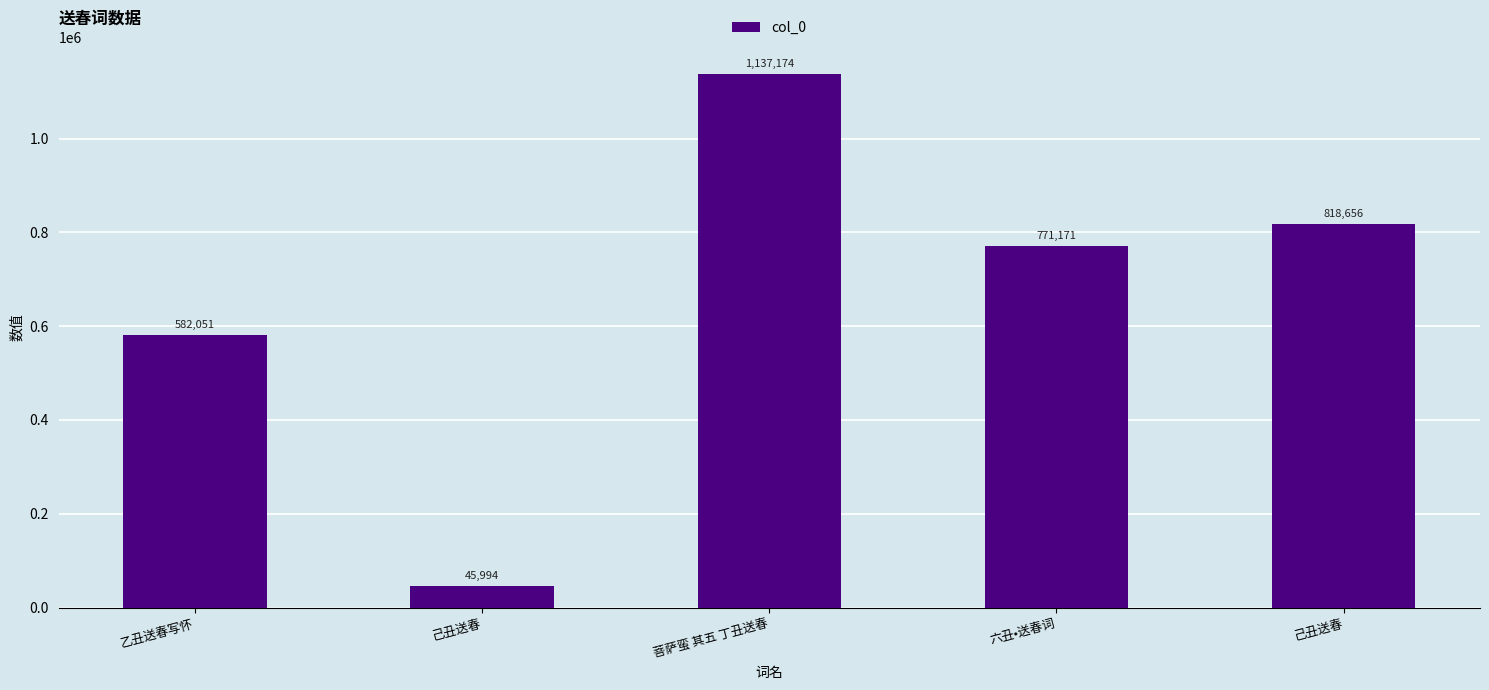

At which category does the chart reach its peak across all series?

菩萨蛮 其五 丁丑送春